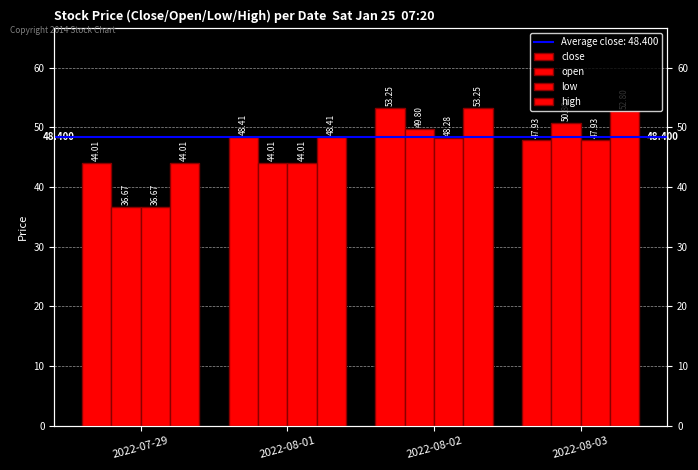

Between 2022-08-01 and 2022-08-02, which series saw the biggest shift?

open